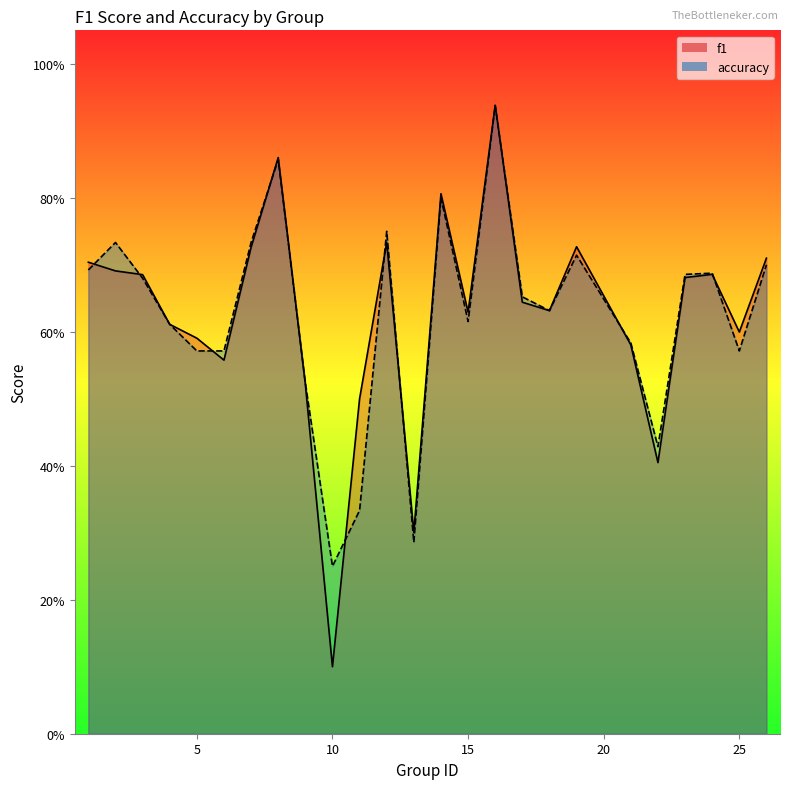

Is it true that f1 equals 0.3 at 14?

False